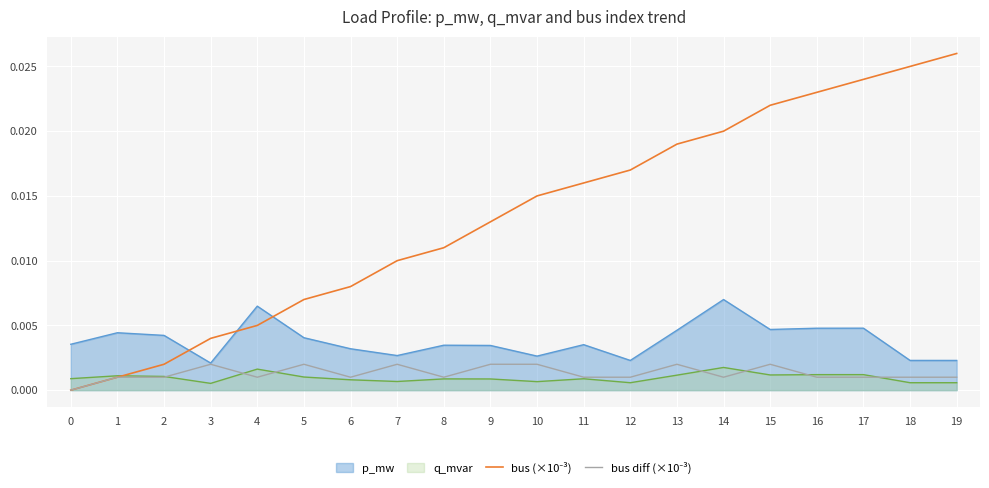

True or false: bus diff (×10⁻³) and bus (×10⁻³) cross at least once.

False